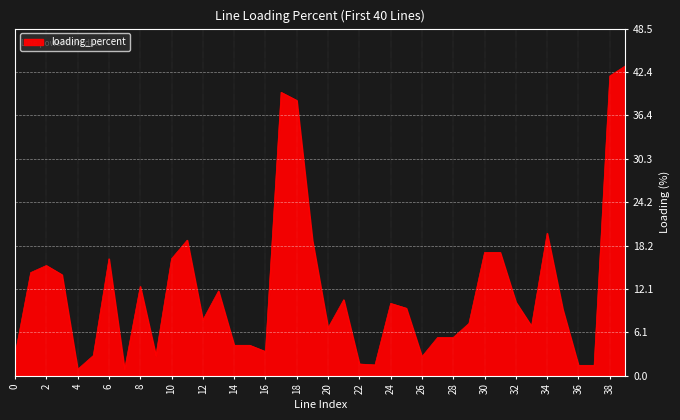

What is the maximum value shown in the chart?

43.3